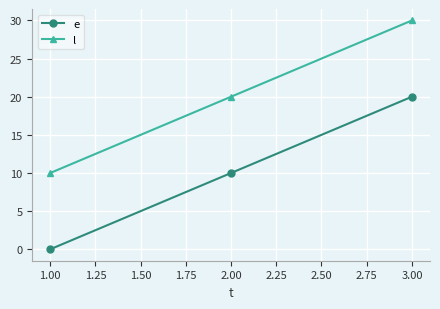

What is the approximate value of l at 2.00?

20